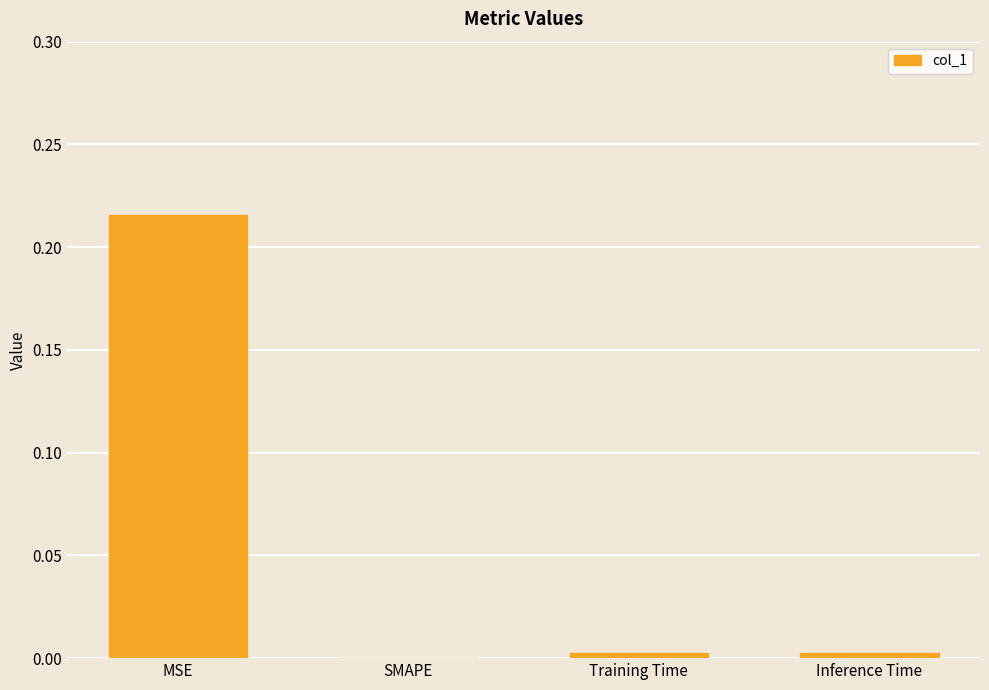

Between Training Time and MSE, which is larger?

MSE